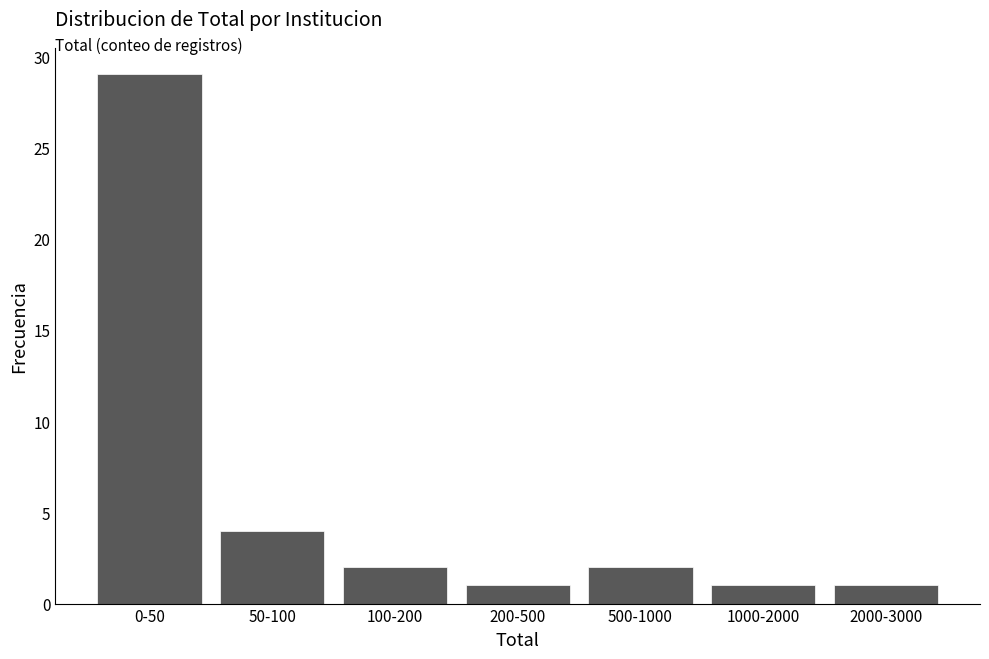

Reading right to left, transcribe all the data shown in this chart.

1	1	2	1	2	4	29